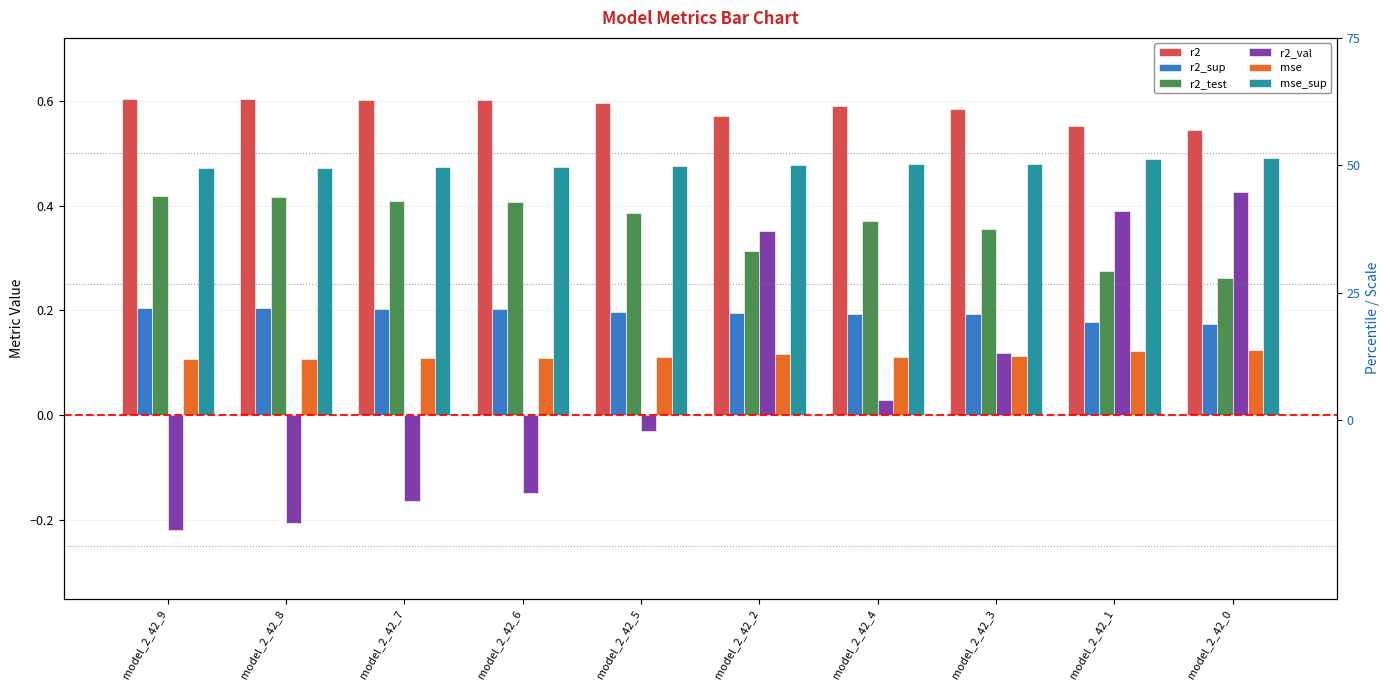

Reading left to right, extract all data points from this chart.

r2: 0.6	0.6	0.6	0.6	0.6	0.6	0.6	0.6	0.6	0.5
r2_sup: 0.2	0.2	0.2	0.2	0.2	0.2	0.2	0.2	0.2	0.2
r2_test: 0.4	0.4	0.4	0.4	0.4	0.3	0.4	0.4	0.3	0.3
r2_val: -0.2	-0.2	-0.2	-0.1	-0.0	0.4	0.0	0.1	0.4	0.4
mse: 0.1	0.1	0.1	0.1	0.1	0.1	0.1	0.1	0.1	0.1
mse_sup: 0.5	0.5	0.5	0.5	0.5	0.5	0.5	0.5	0.5	0.5